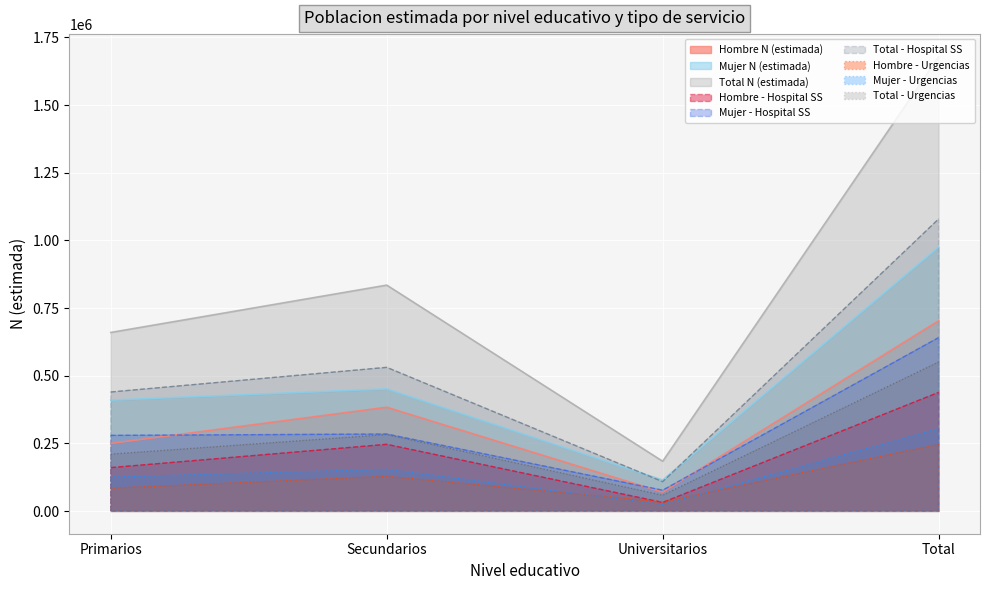

What is the average value of the Mujer N (estimada) series?

487590